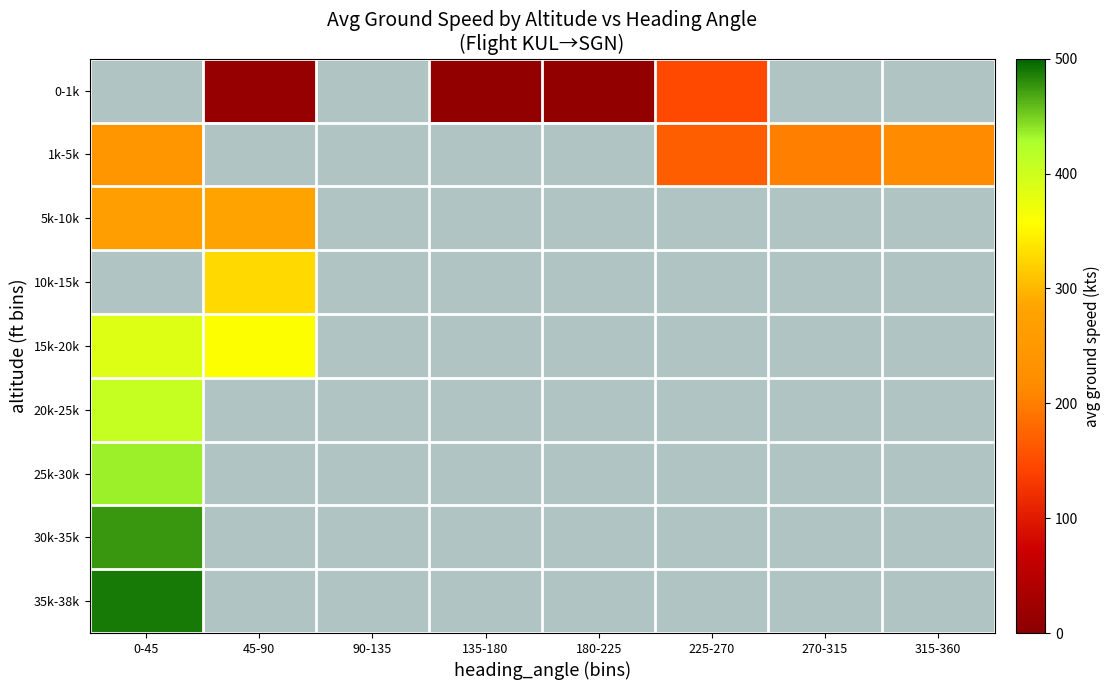

List the series in order of their overall mean, lowest first.

0-1k, 1k-5k, 5k-10k, 10k-15k, 15k-20k, 20k-25k, 25k-30k, 30k-35k, 35k-38k